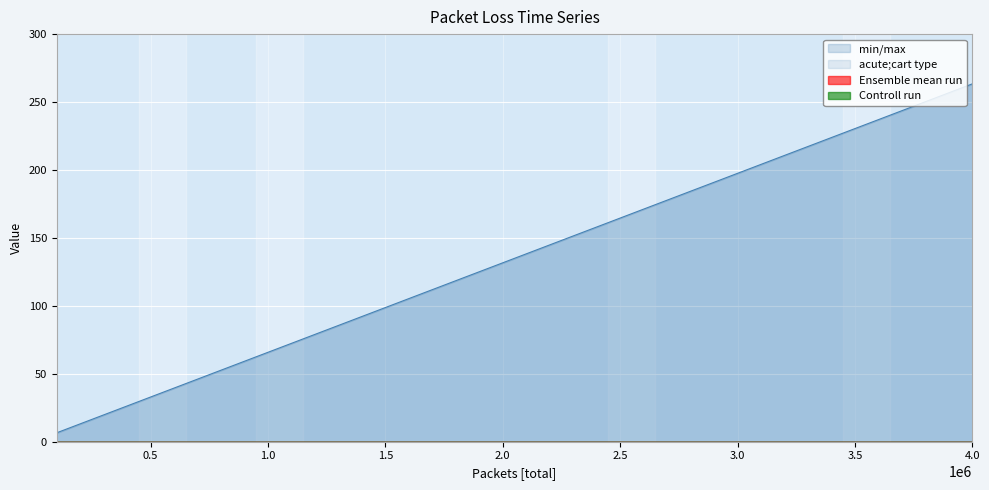

Reading left to right, list all the values displayed in this chart.

Timestamp: 6.6	13.2	19.8	26.3	32.9	39.5	46.1	52.7	59.3	65.8	72.4	79.0	85.6	92.2	98.8	105.3	111.9	118.5	125.1	131.7	138.3	144.9	151.4	158.0	164.6	171.2	177.8	184.4	190.9	197.5	204.1	210.7	217.3	223.9	230.4	237.0	243.6	250.2	256.8	263.4
Losses [Total]: 0.0	0.0	0.0	0.0	0.0	0.0	0.0	0.0	0.0	0.0	0.0	0.0	0.0	0.0	0.0	0.0	0.0	0.0	0.0	0.0	0.0	0.0	0.0	0.0	0.0	0.0	0.0	0.0	0.0	0.0	0.0	0.0	0.0	0.0	0.0	0.0	0.0	0.0	0.0	0.0
Losses [Difference]: 0.0	0.0	0.0	0.0	0.0	0.0	0.0	0.0	0.0	0.0	0.0	0.0	0.0	0.0	0.0	0.0	0.0	0.0	0.0	0.0	0.0	0.0	0.0	0.0	0.0	0.0	0.0	0.0	0.0	0.0	0.0	0.0	0.0	0.0	0.0	0.0	0.0	0.0	0.0	0.0